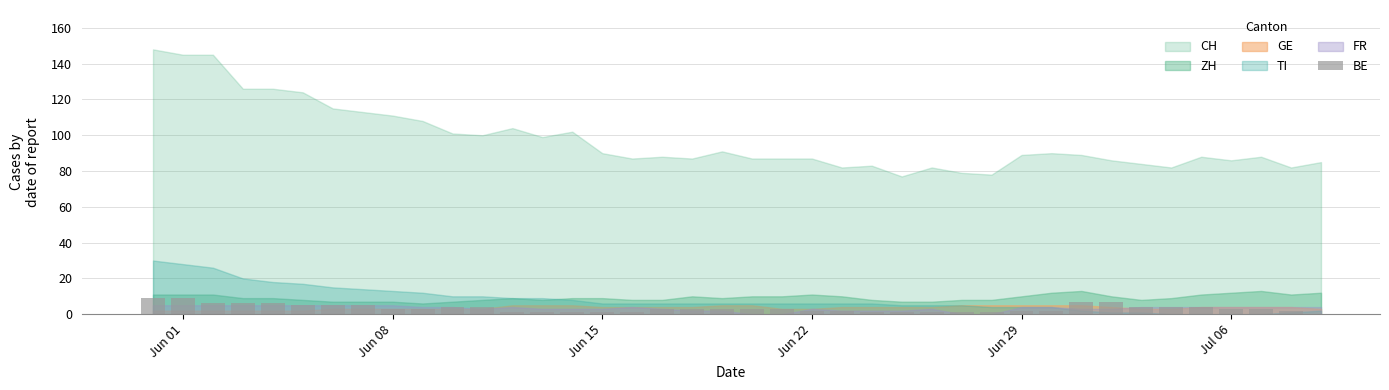

What is the greatest value displayed?

9